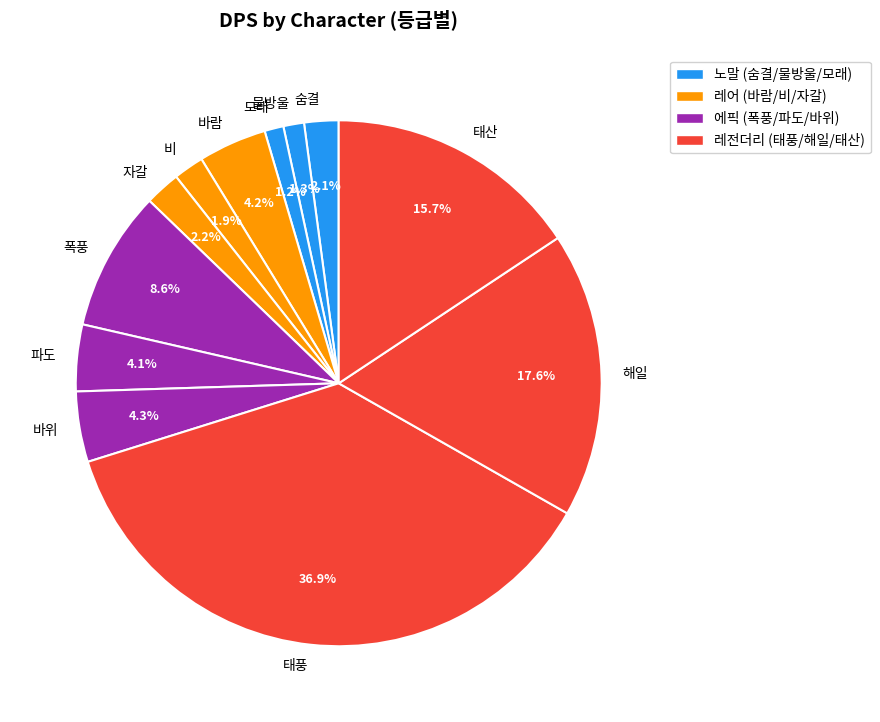

Count the number of slices in the pie.

12